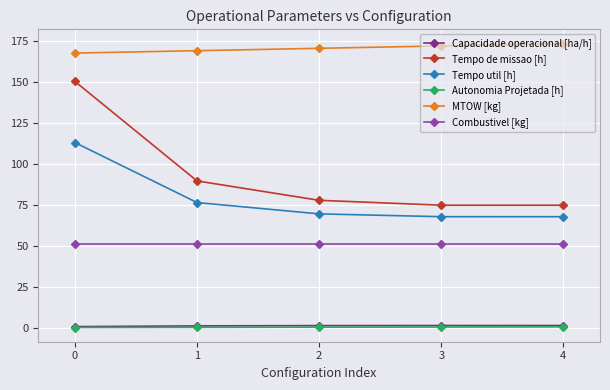

What is the lowest value of the Autonomia Projetada [h] series?

0.1